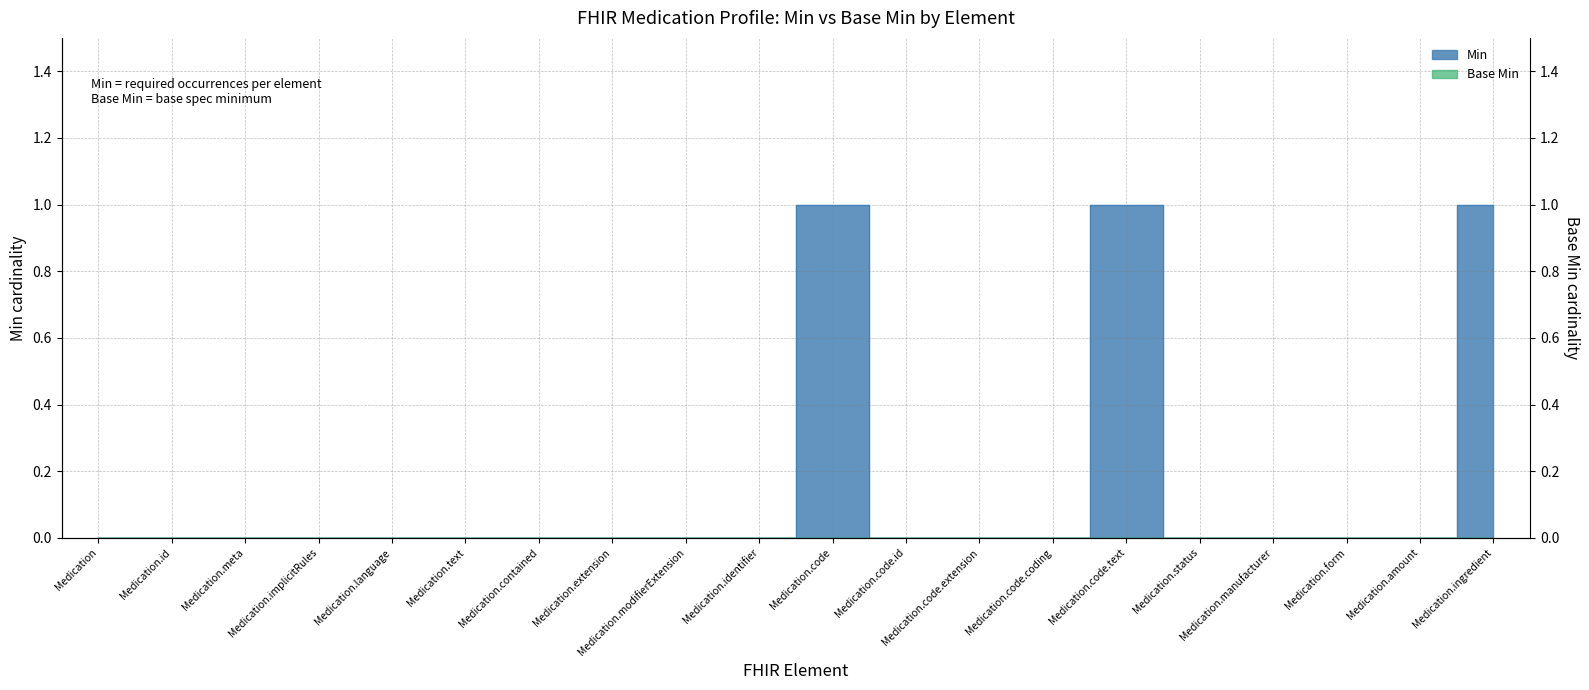

Reading left to right, transcribe all the data shown in this chart.

Medication=0	Medication.id=0	Medication.meta=0	Medication.implicitRules=0	Medication.language=0	Medication.text=0	Medication.contained=0	Medication.extension=0	Medication.modifierExtension=0	Medication.identifier=0	Medication.code=1	Medication.code.id=0	Medication.code.extension=0	Medication.code.coding=0	Medication.code.text=1	Medication.status=0	Medication.manufacturer=0	Medication.form=0	Medication.amount=0	Medication.ingredient=1